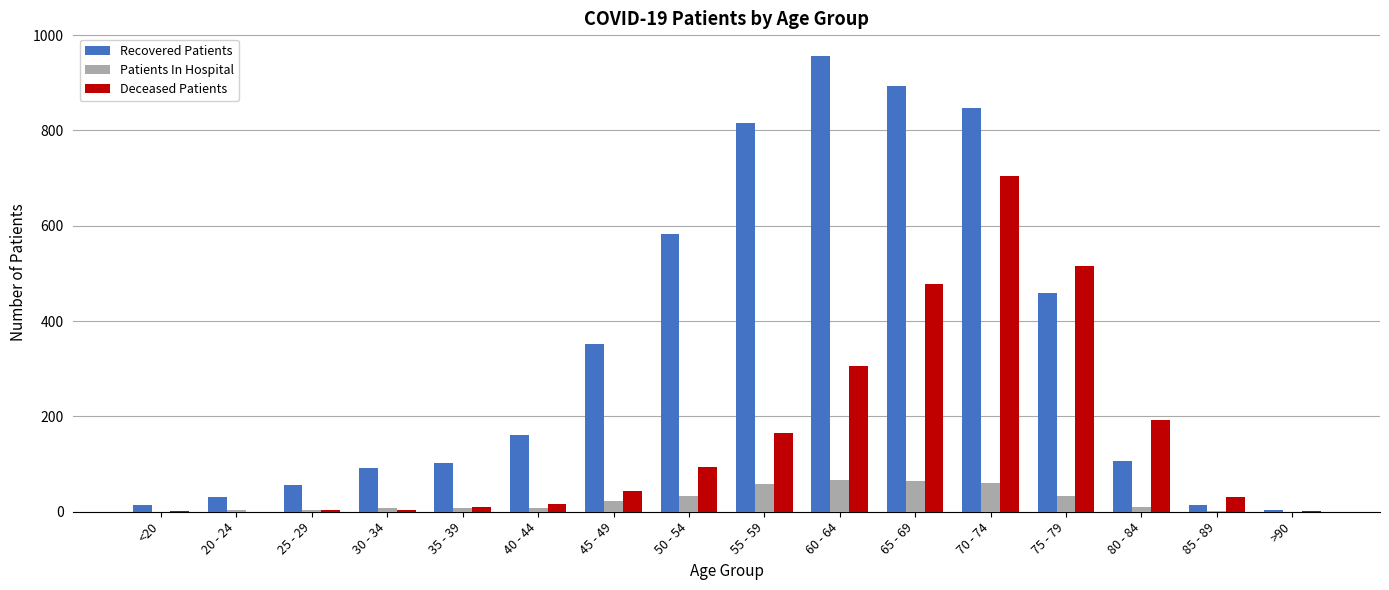

What is the maximum value for Deceased Patients?

705